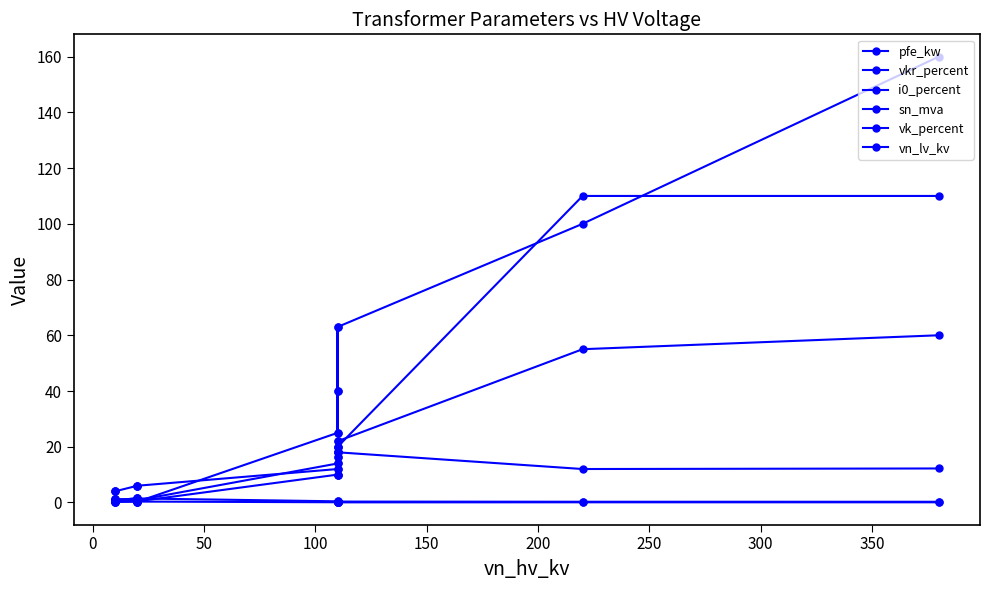

How many values in the vn_lv_kv series are below 10?

6